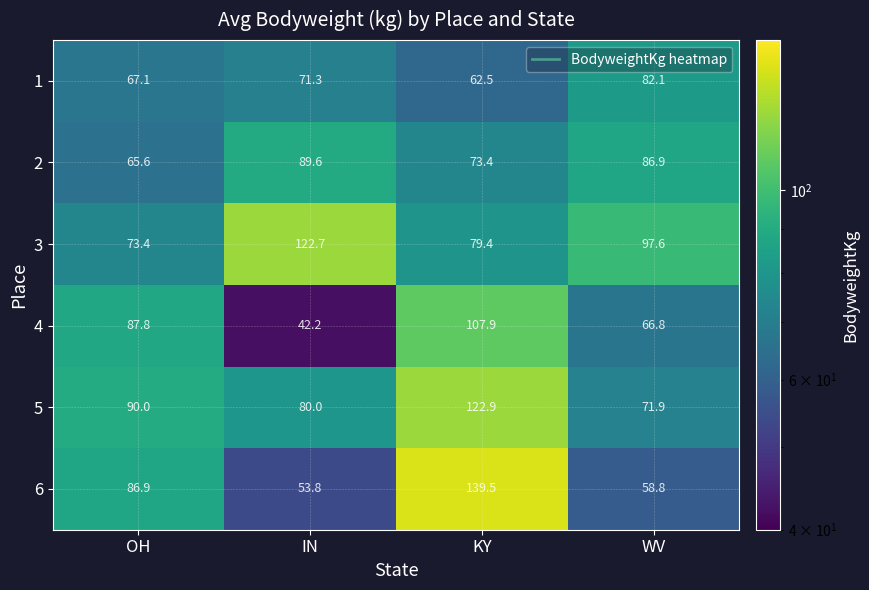

The 5 series shows 131.8 at IN. True or false?

False